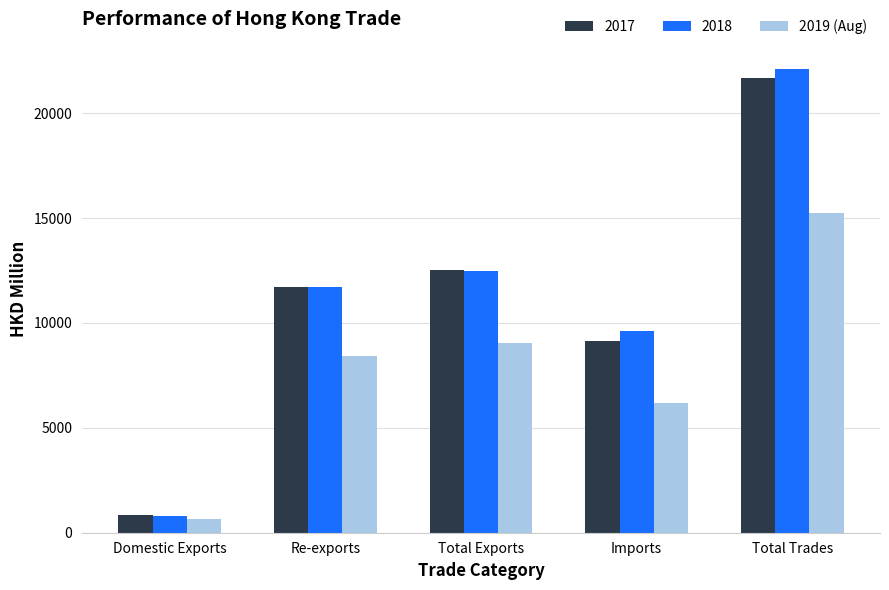

What is the sum of all 2018 values?

56686.2